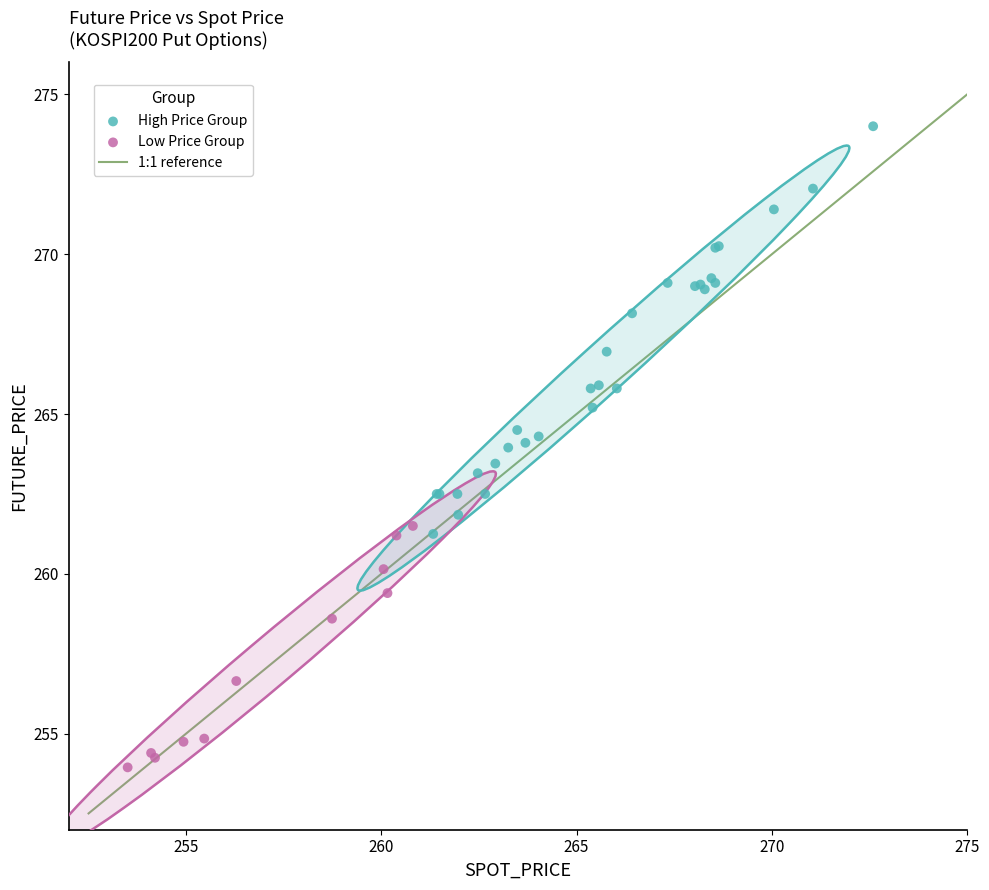

Which series reaches the maximum Y coordinate?

High Price Group